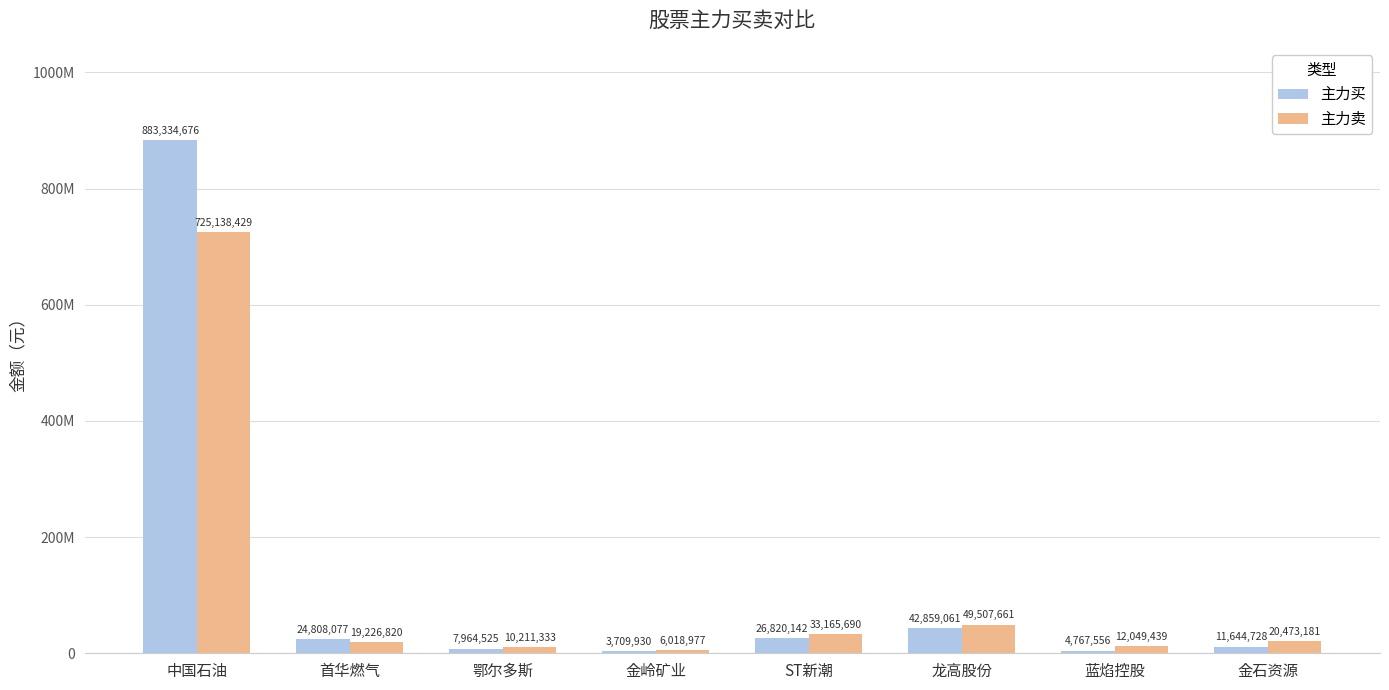

At which label is 主力卖 closest to 365578703?

龙高股份